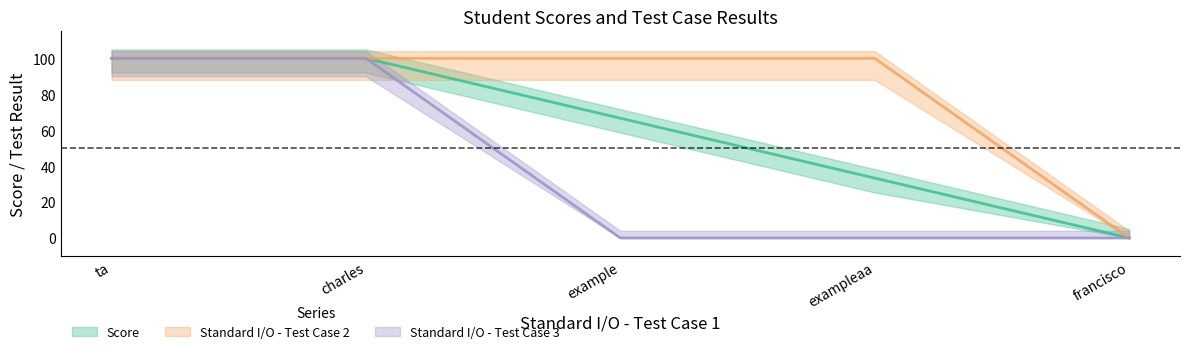

What are all the series names shown in the legend?

Score, Standard I/O - Test Case 2, Standard I/O - Test Case 3